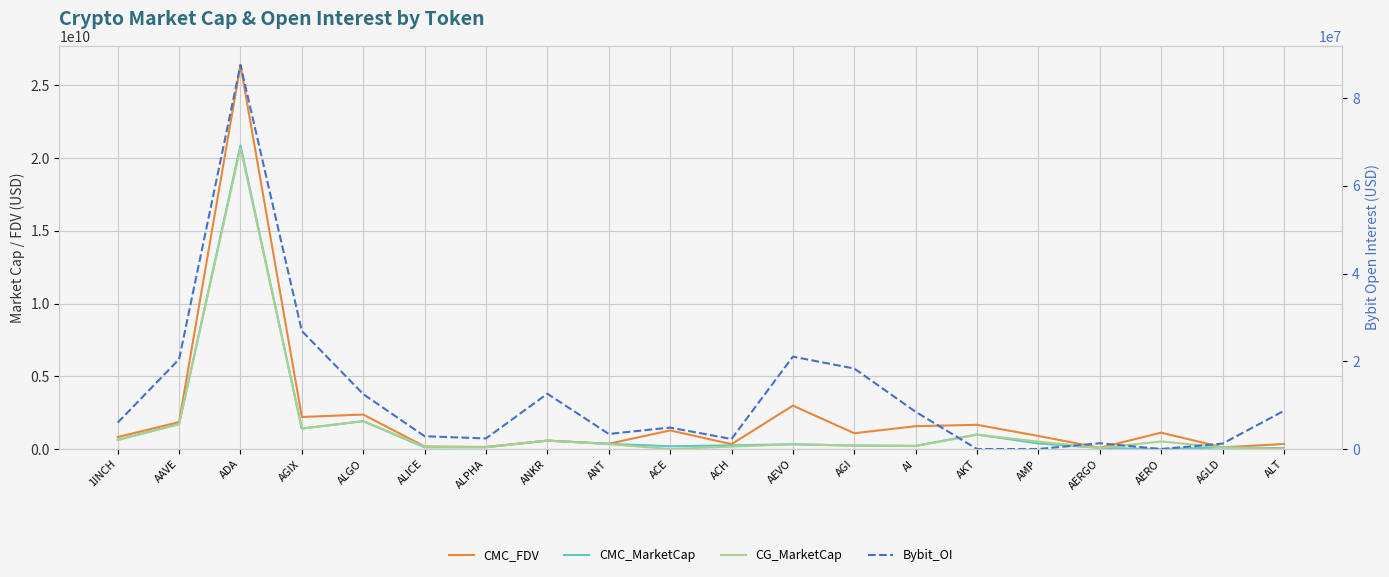

At which category does Bybit_OI reach its first local valley?

ALPHA